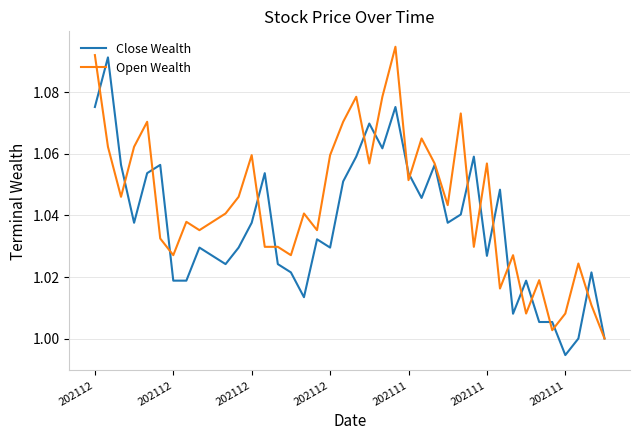

True or false: Open Wealth and Close Wealth intersect in this chart.

True